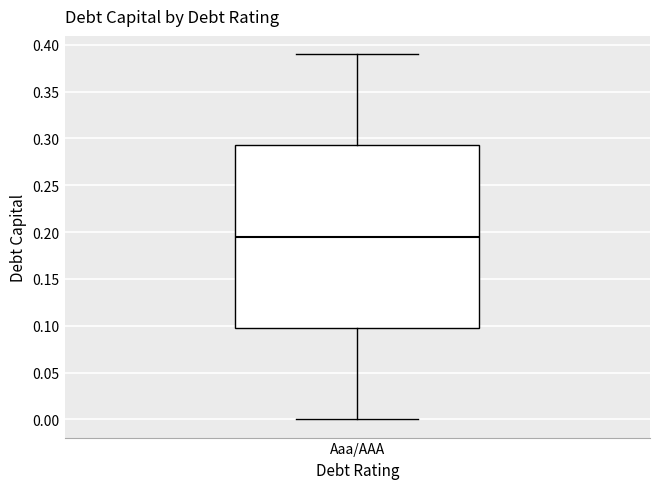

Read this box plot against the y-axis: the position of the median line, the range covered by the box, and the ends of both whiskers. The values are not printed on the chart, so give them approximately, as read against the axis.

median 0.195, box 0.100 to 0.295, whiskers 0.000 to 0.390